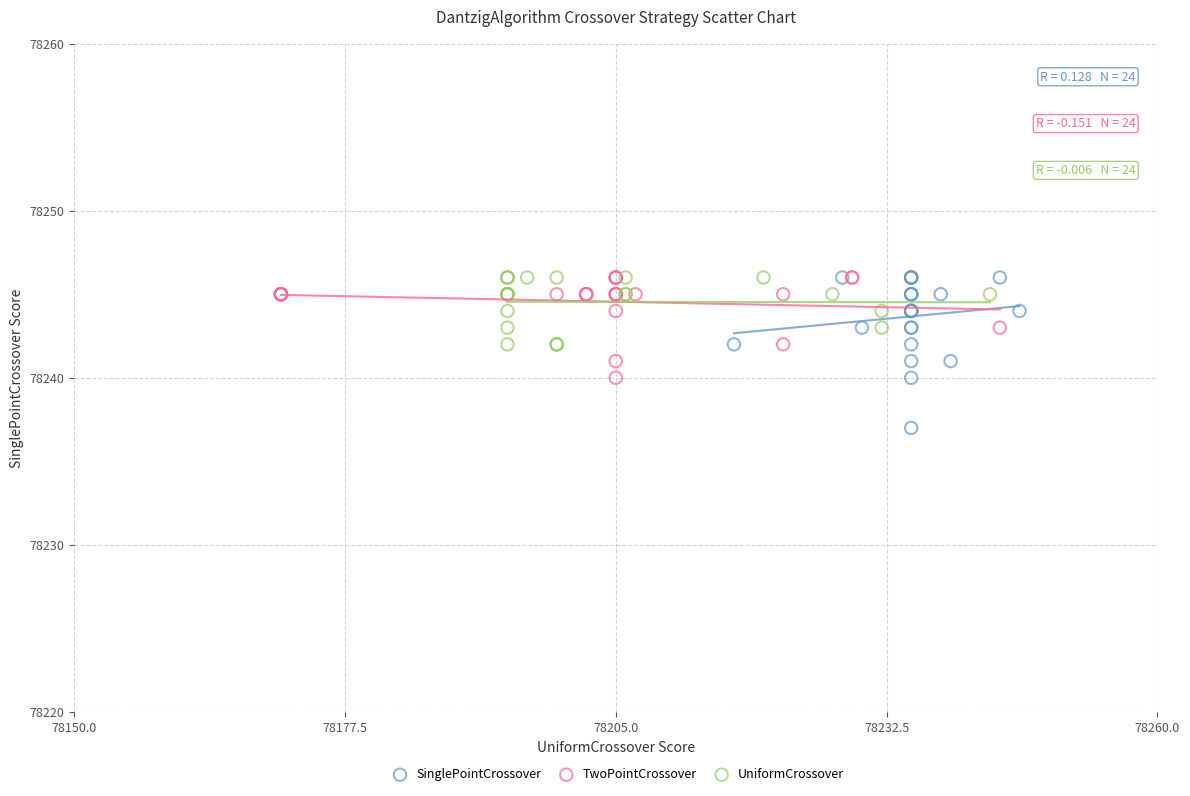

What are all the series names shown in the legend?

SinglePointCrossover, TwoPointCrossover, UniformCrossover